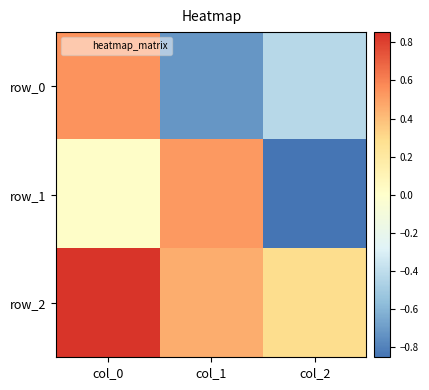

What is the highest value of the row_1 series?

0.5